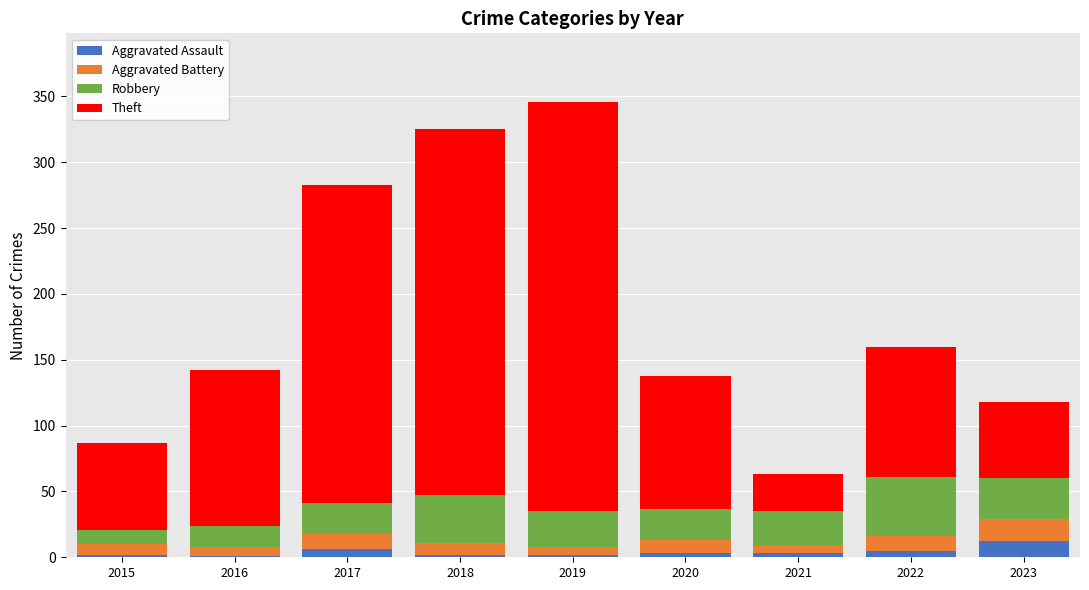

What is the highest value of the Aggravated Assault series?

12